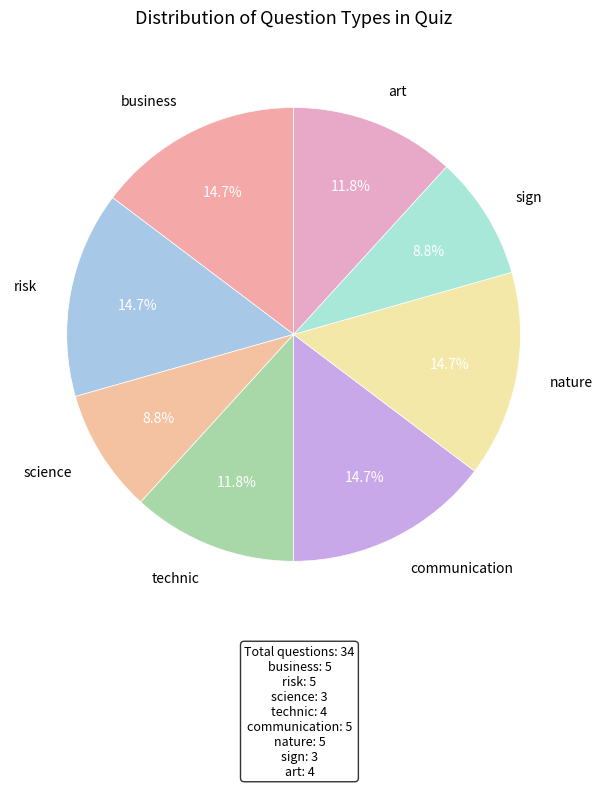

Does technic account for over 50% of the chart?

No